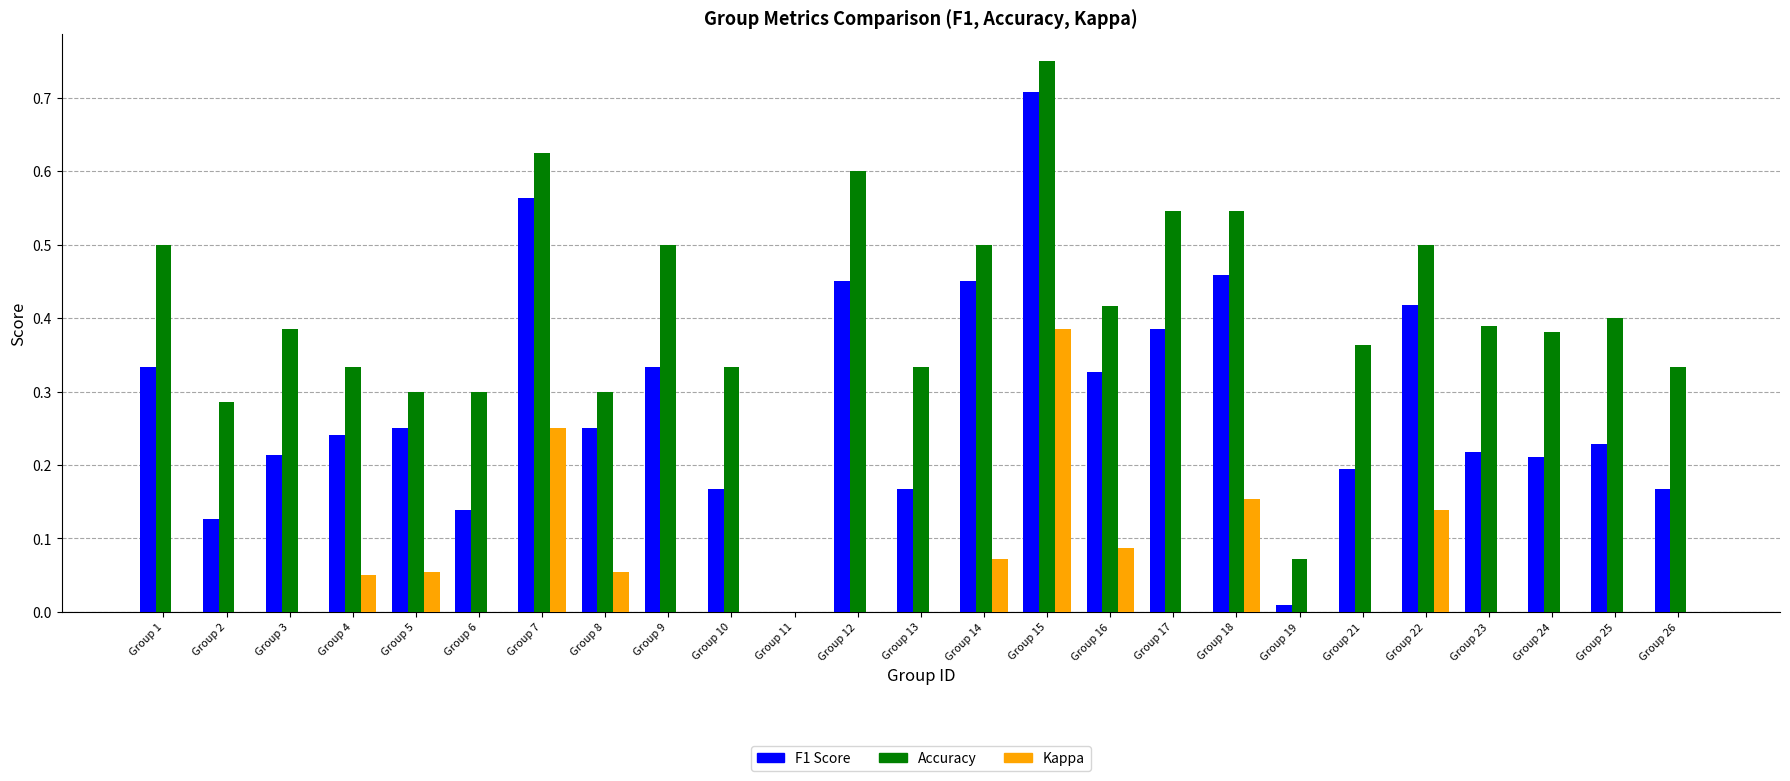

True or false: Accuracy has a value of 0.0 at Group 11.

True